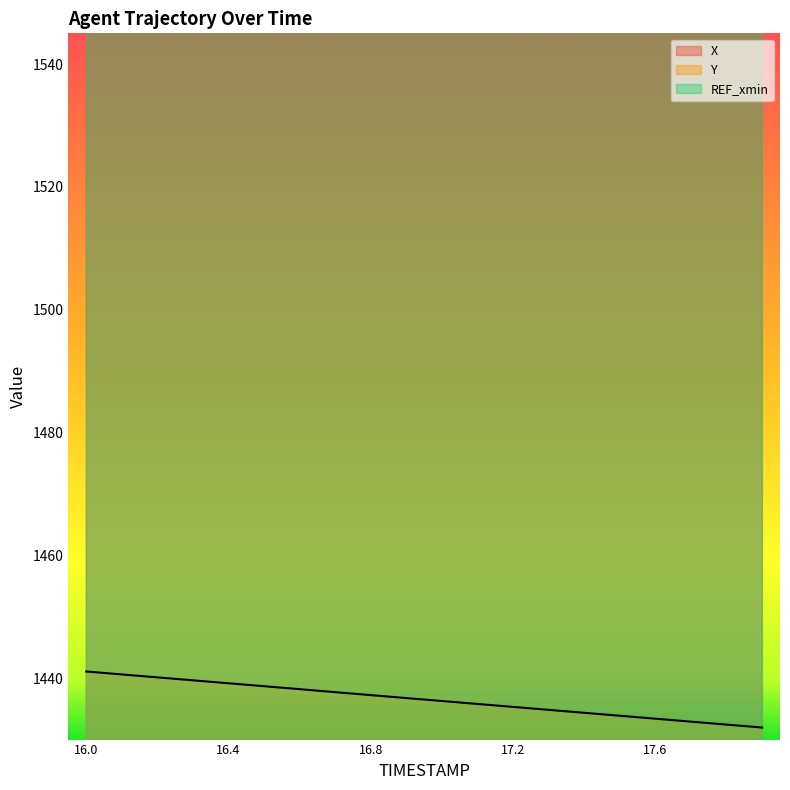

True or false: Y has a value of 1440.6 at 16.1.

True